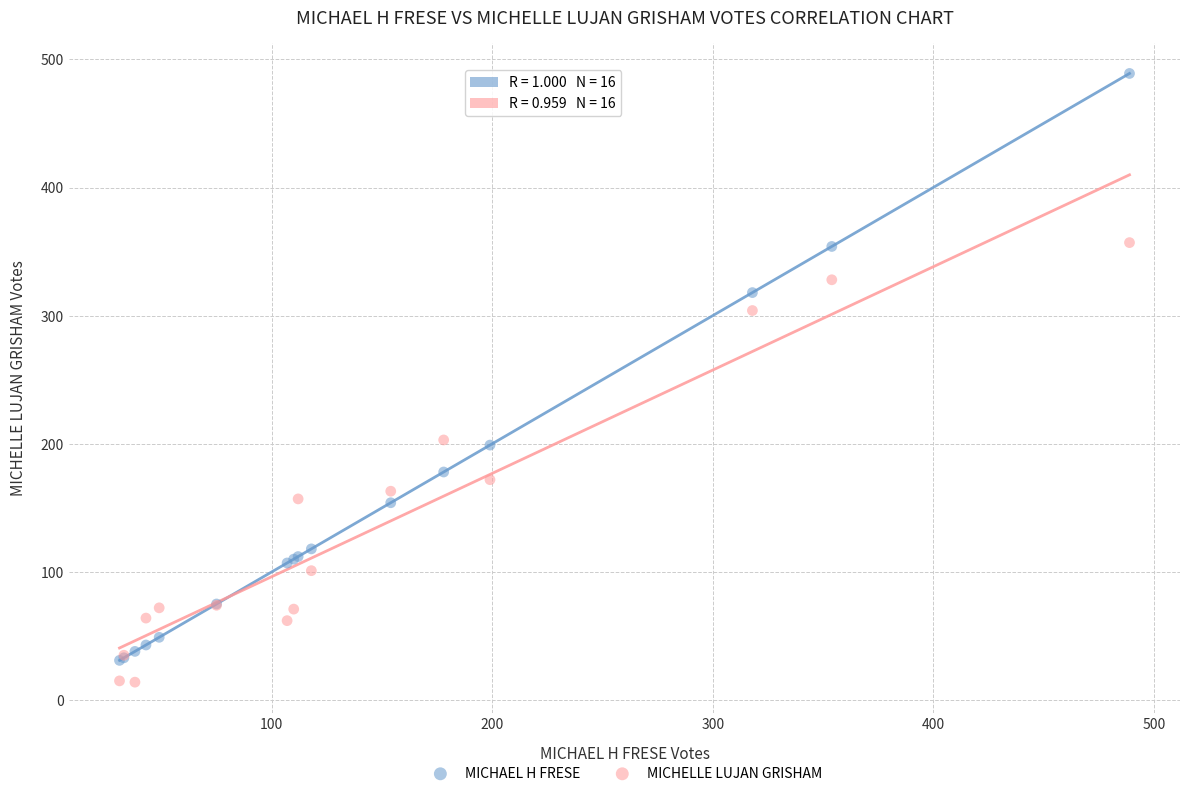

Which series reaches the minimum Y coordinate?

MICHELLE LUJAN GRISHAM